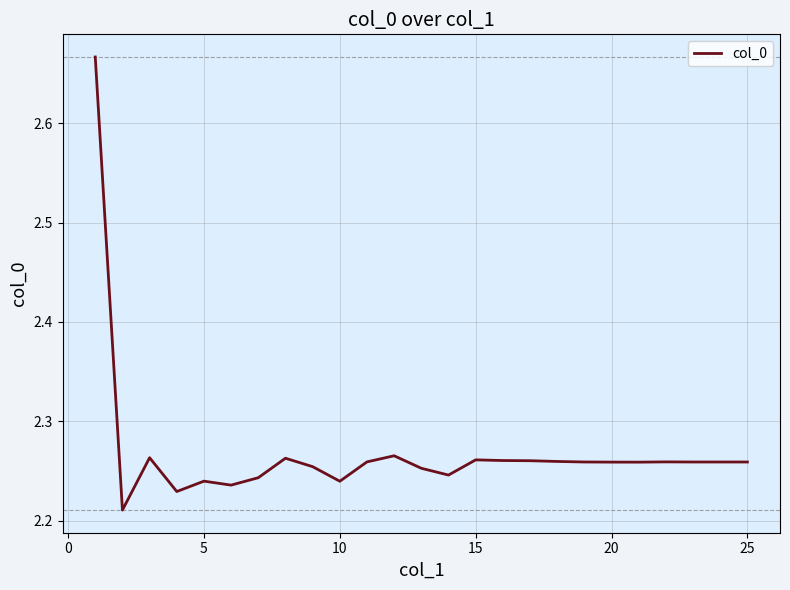

How many lines are shown in the chart?

1